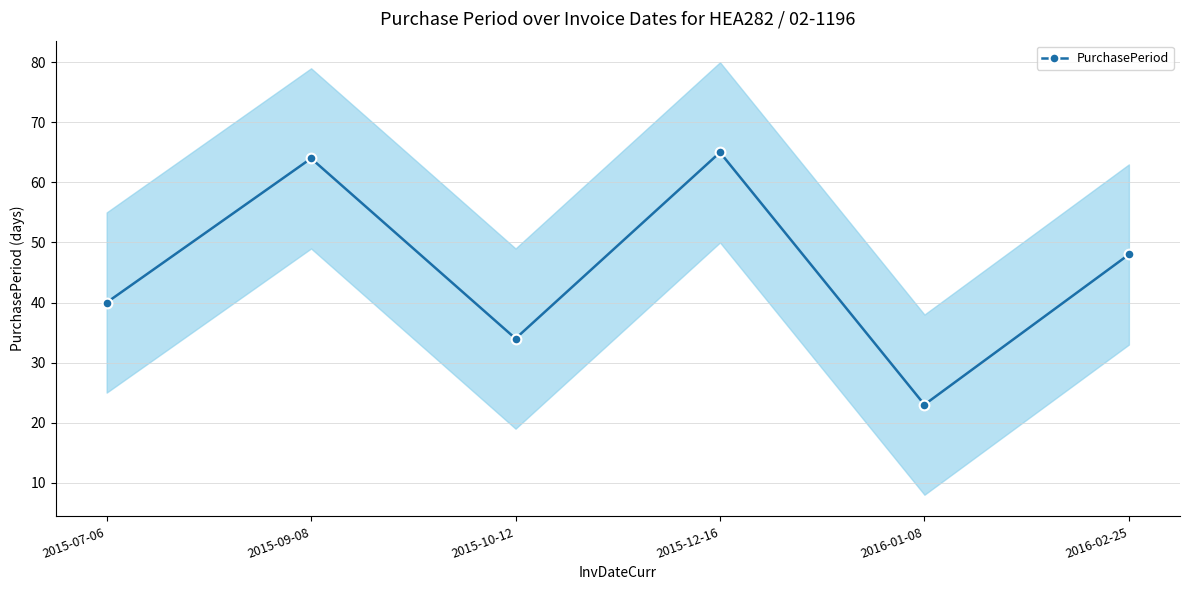

How many interior local peaks (higher than both neighbors) does the data have?

2